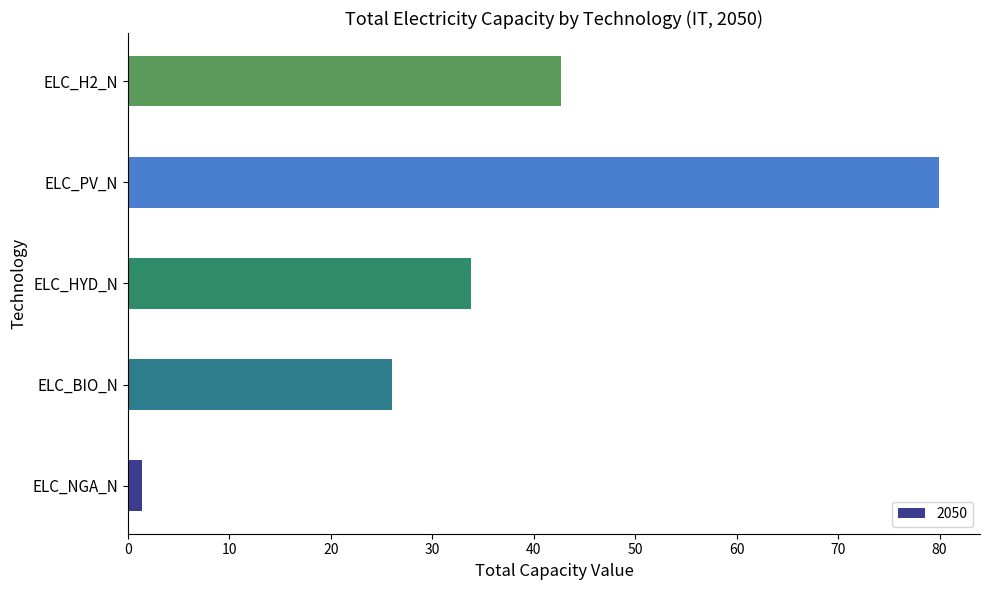

Where is the data nearest to the value 40?

ELC_H2_N